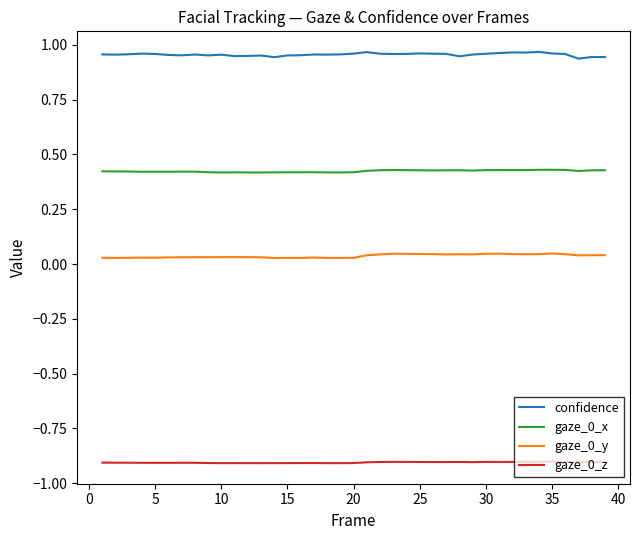

What is the minimum value for gaze_0_z?

-0.9